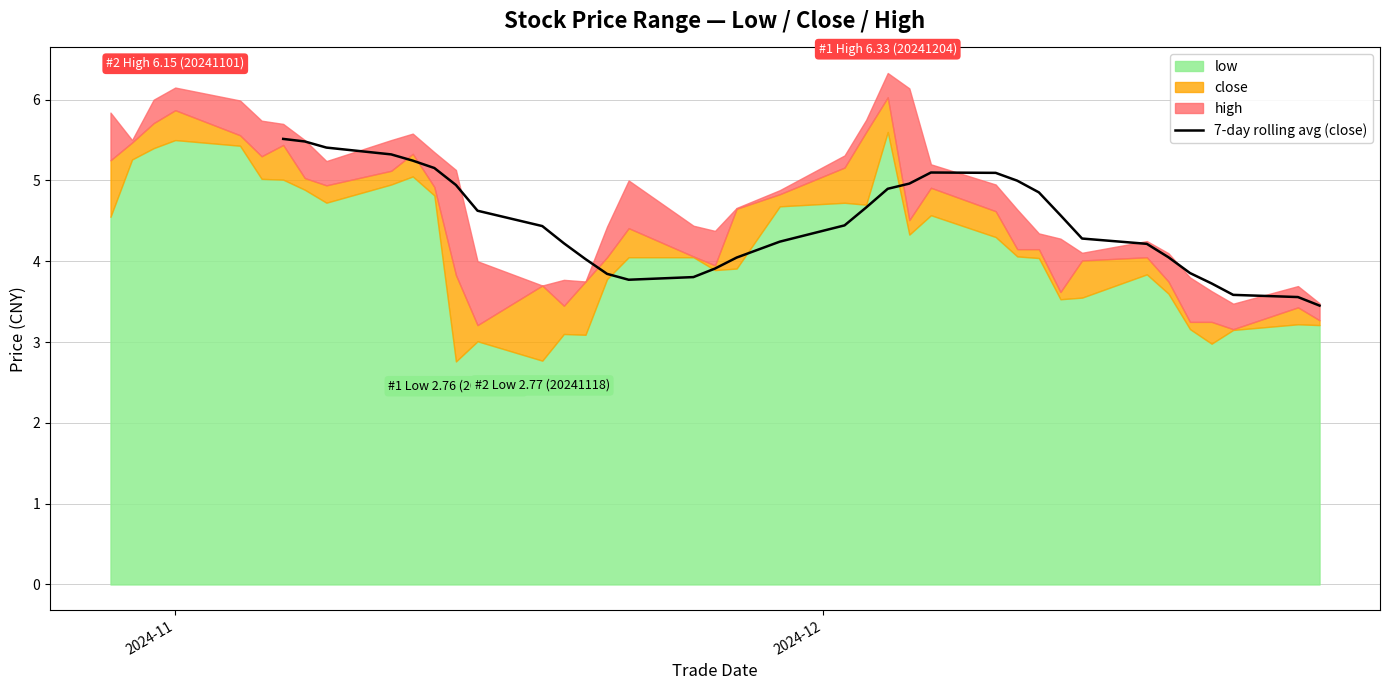

Where does the data first go above 4?

2024-11